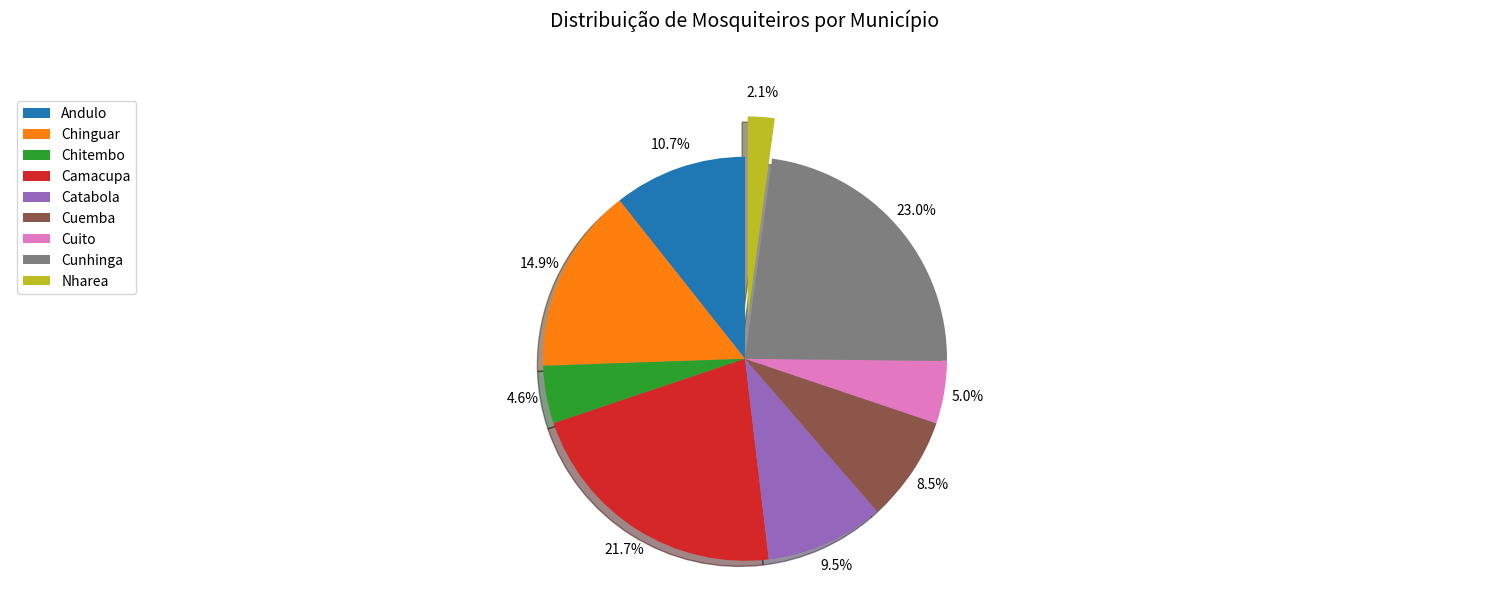

What percentage is the Cuito slice, to the nearest percent?

5%